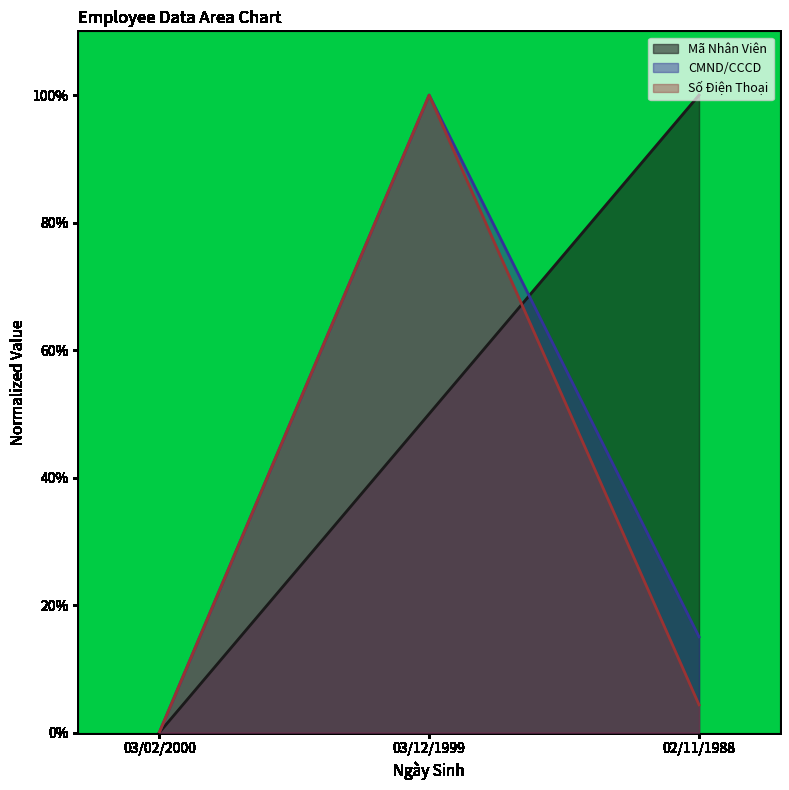

The Số Điện Thoại series shows 0.0 at 02/11/1988. True or false?

True